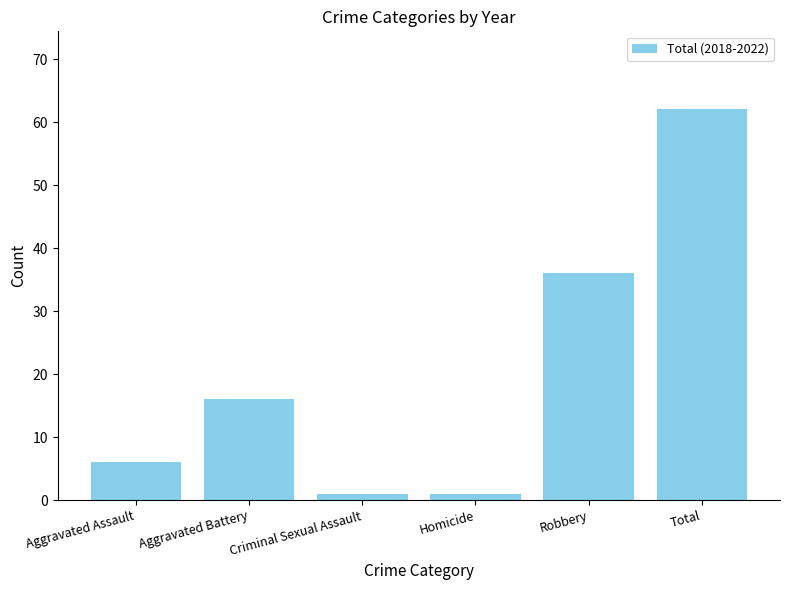

What is the value of the 4th bar from the left?

1